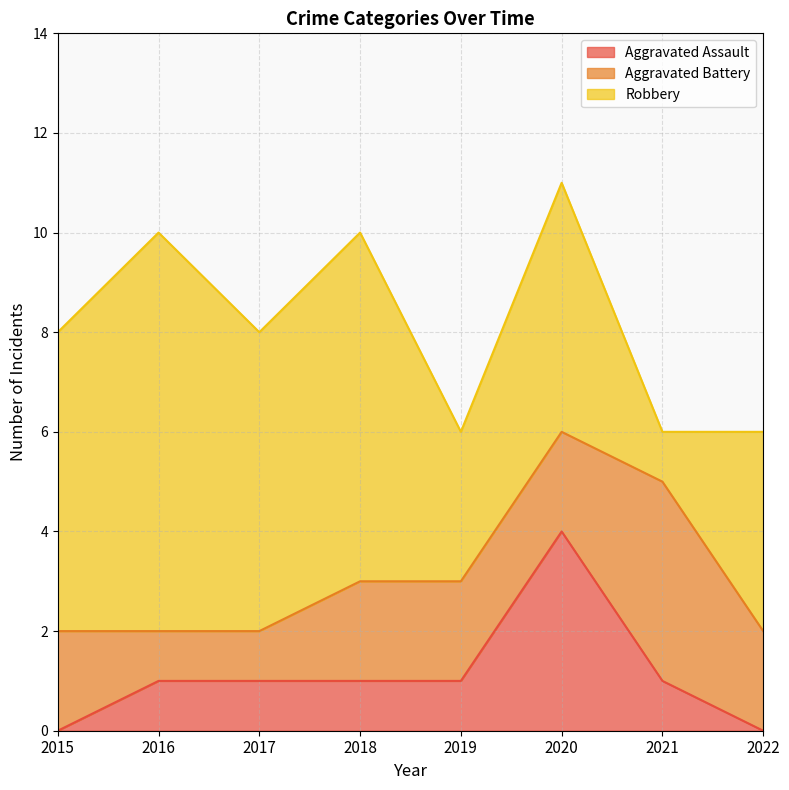

What is the difference between the highest and lowest values at 2022?

4